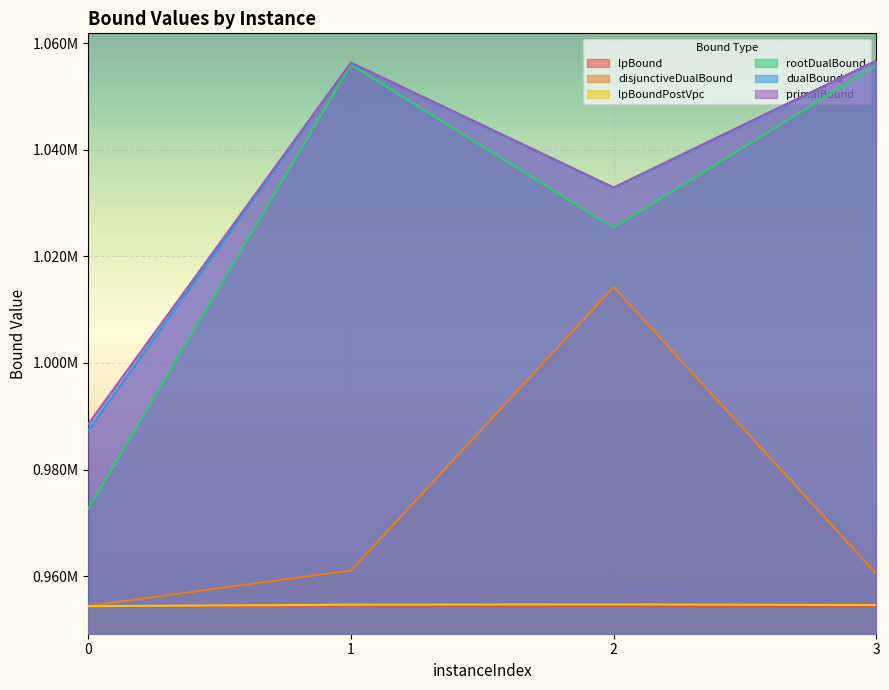

Reading left to right, list all the values displayed in this chart.

lpBound: 0=954341.0	1=954434.4	2=954422.9	3=954295.4
disjunctiveDualBound: 0=954391.1	1=961060.1	2=1014255.8	3=960462.3
lpBoundPostVpc: 0=954348.2	1=954616.4	2=954672.8	3=954545.3
rootDualBound: 0=972652.5	1=1056006.1	2=1025399.3	3=1055864.7
dualBound: 0=987418.4	1=1056298.1	2=1032842.8	3=1056657.4
primalBound: 0=988585.6	1=1056386.6	2=1032946.1	3=1056756.5